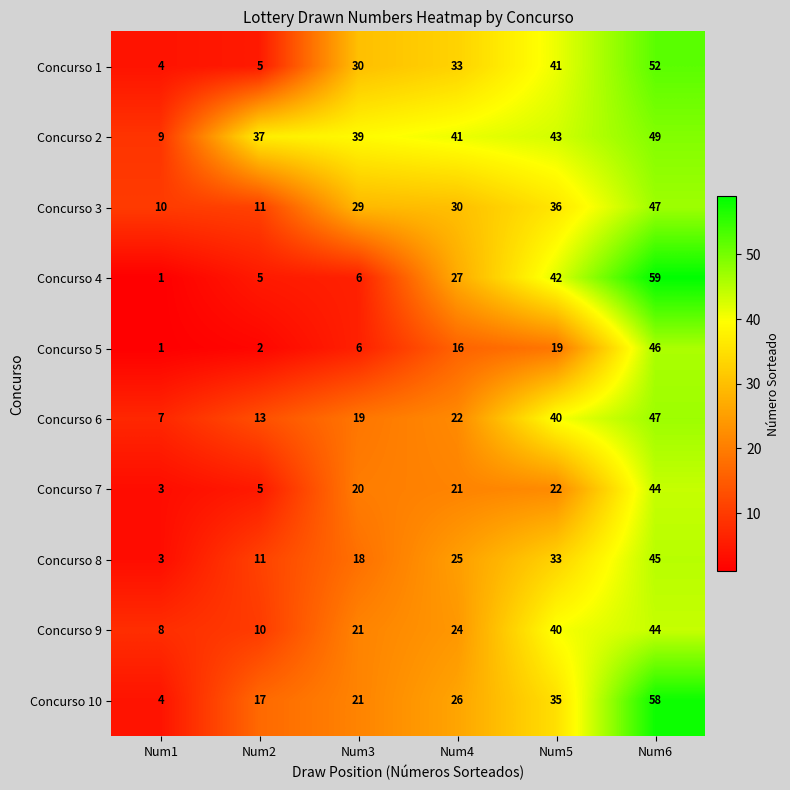

List the labels in order of Concurso 6 value, largest first.

Num6, Num5, Num4, Num3, Num2, Num1